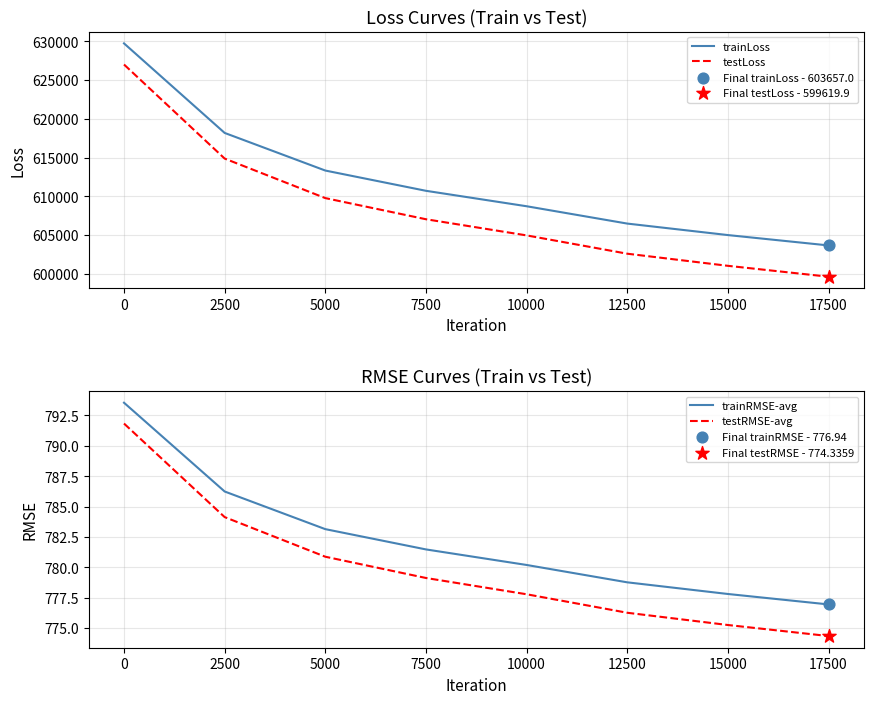

Which series contains the lowest Y value?

testRMSE-avg